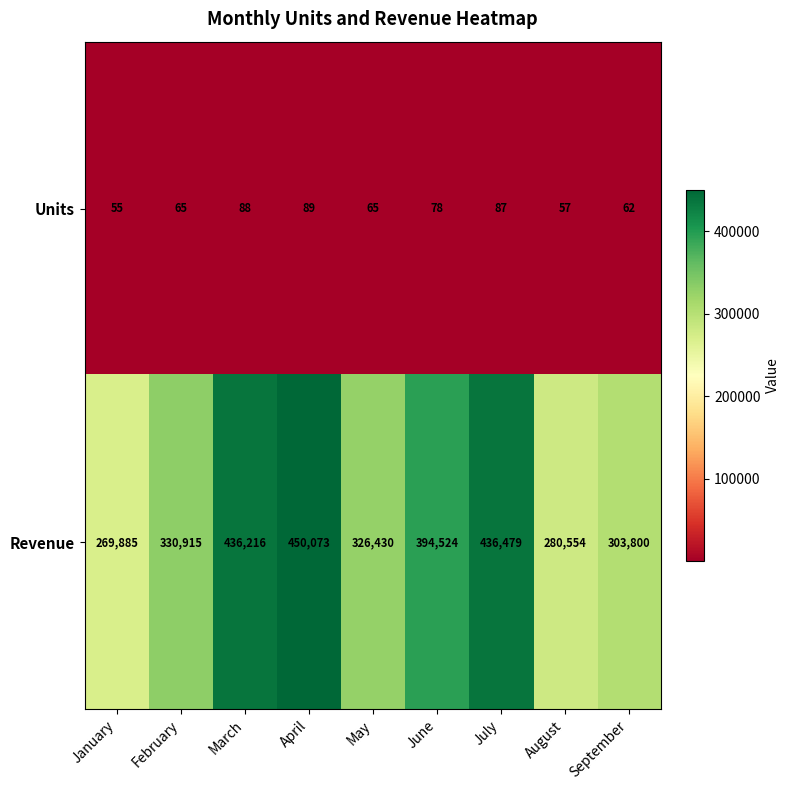

What is the sum of all Revenue values?

3228876